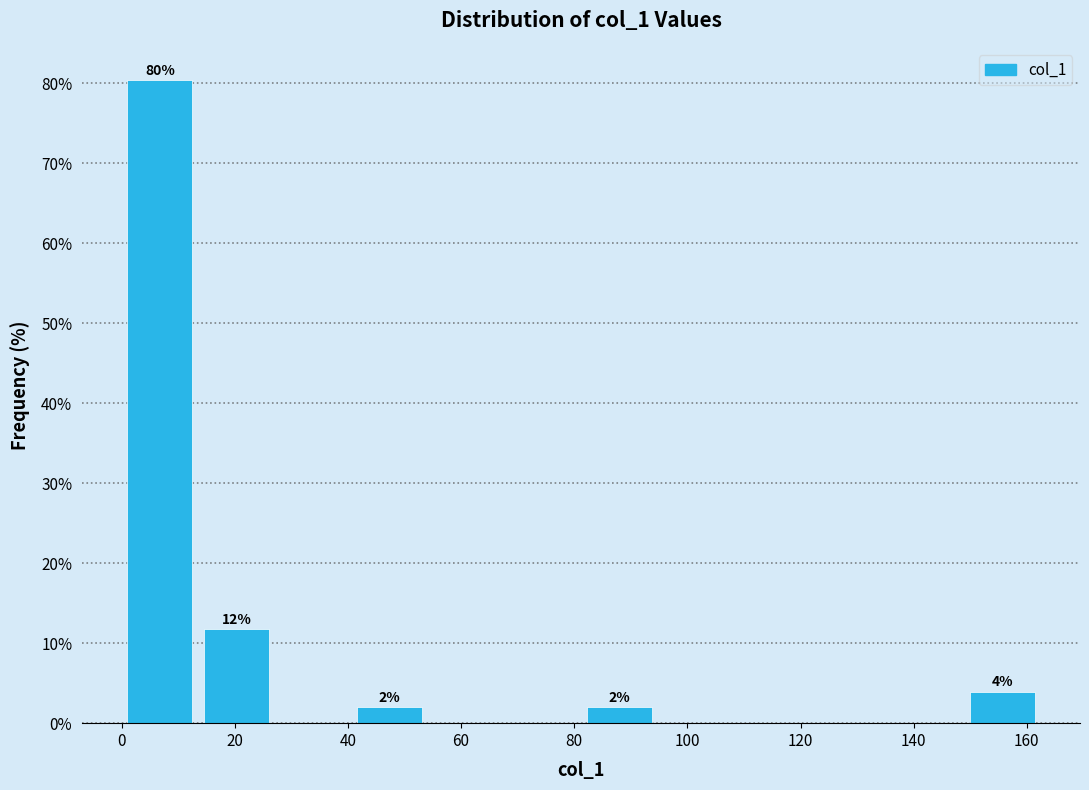

Which range on the x-axis has the tallest bar?

0 to 14